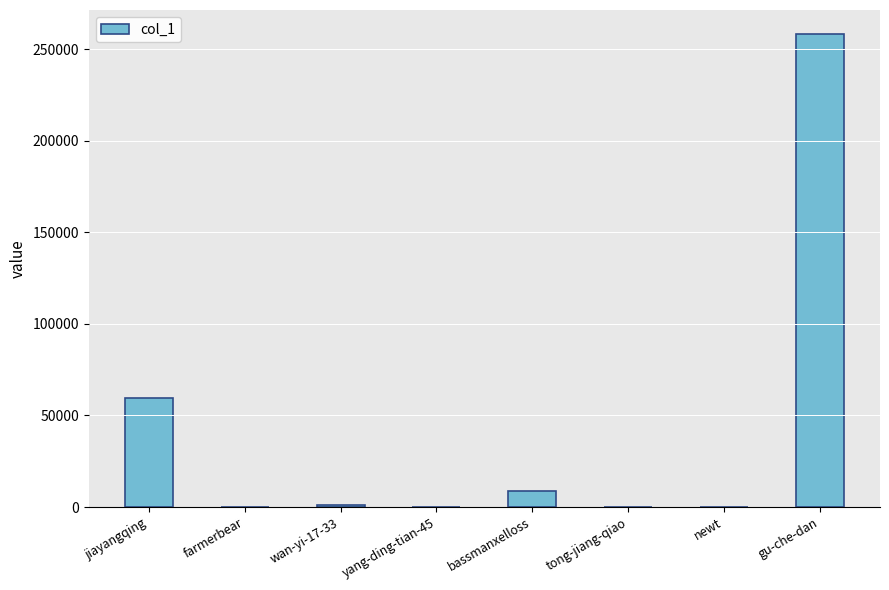

What is the greatest value displayed?

258594